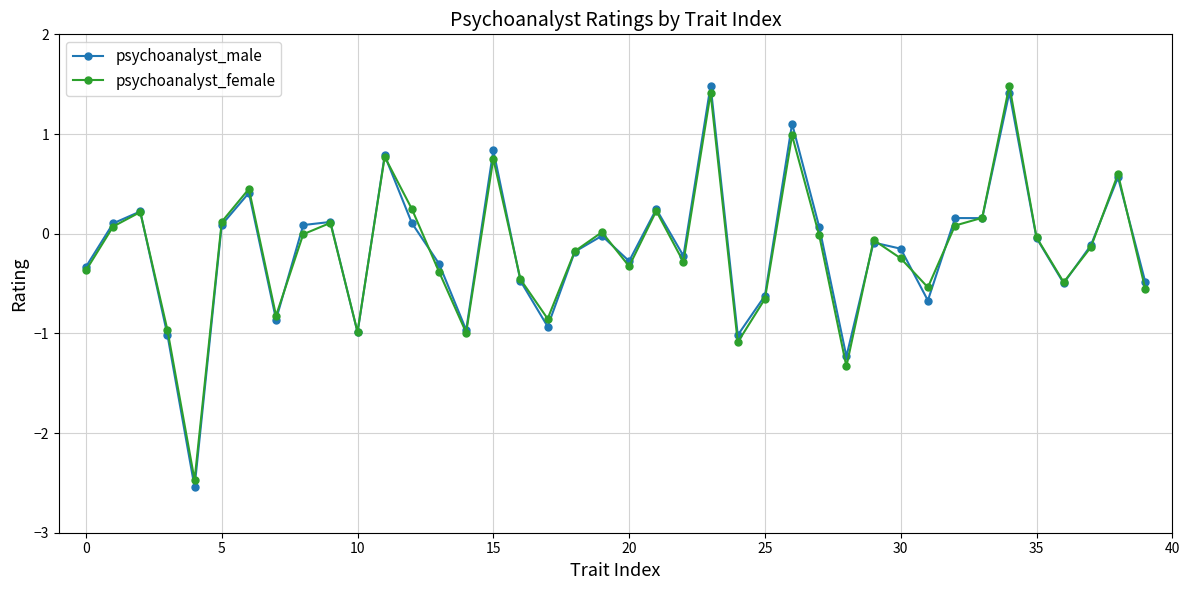

What is the highest value of the psychoanalyst_female series?

1.5